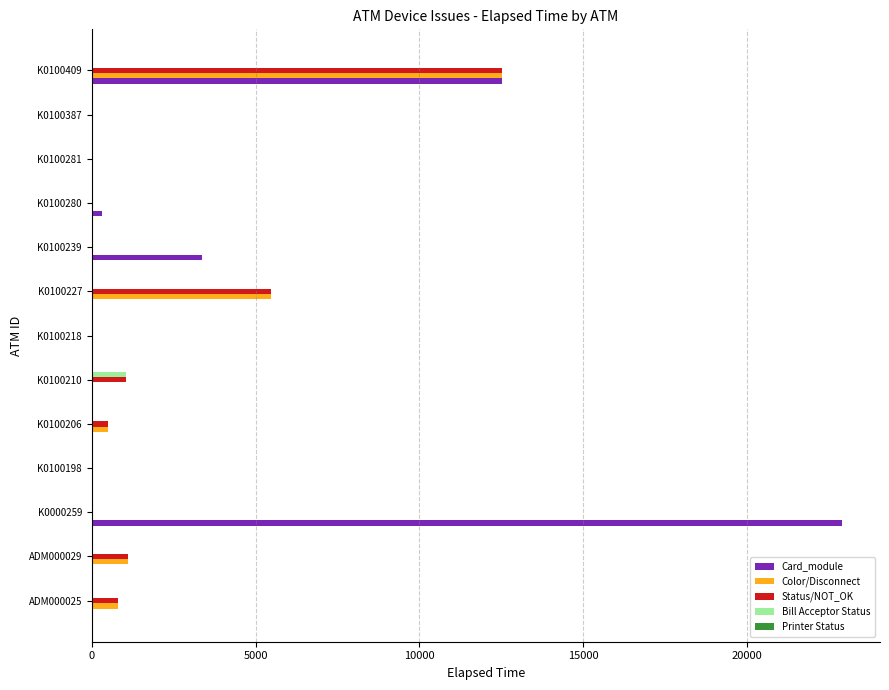

What is the sum of all Status/NOT_OK values?

21434